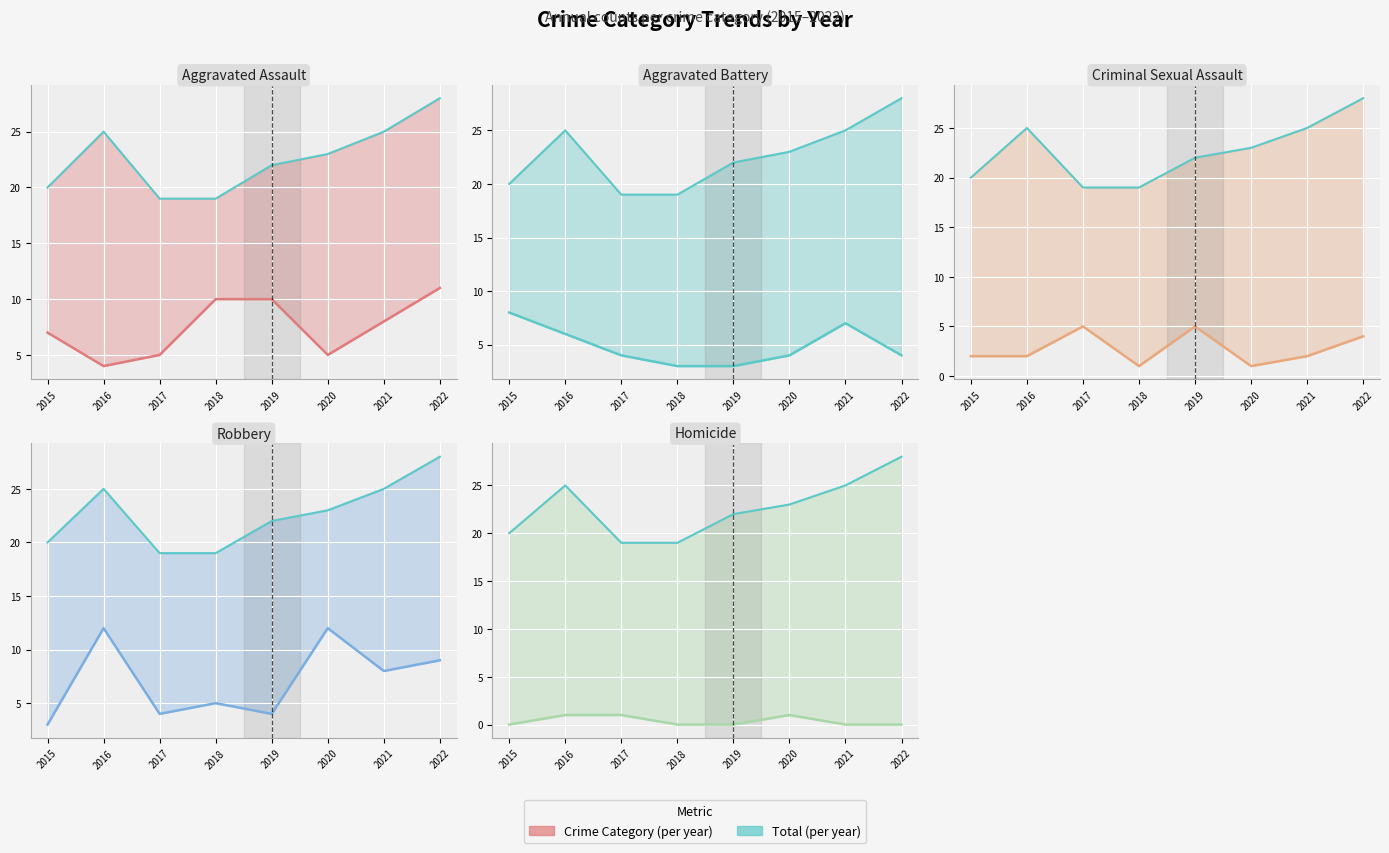

Which series has the widest spread of values?

Total